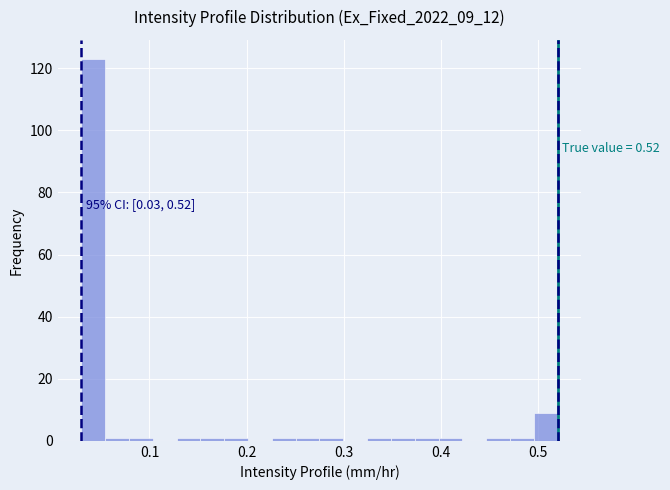

Read against the x-axis, roughly where is the centre of the tallest bar?

0.04